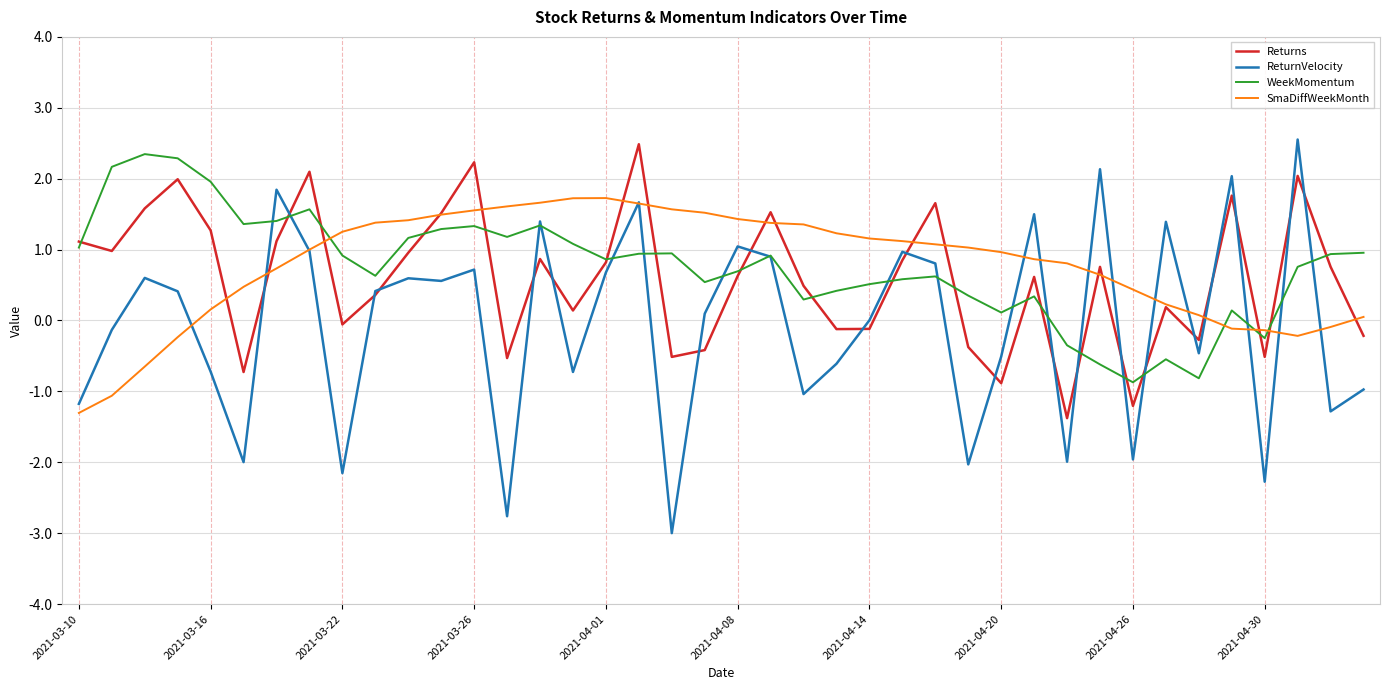

What is the maximum value for SmaDiffWeekMonth?

1.7